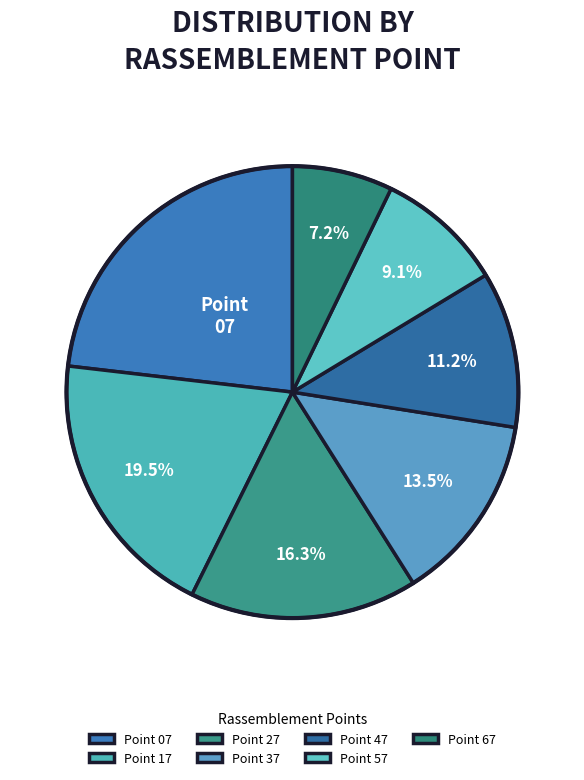

Does any single category account for the majority?

No